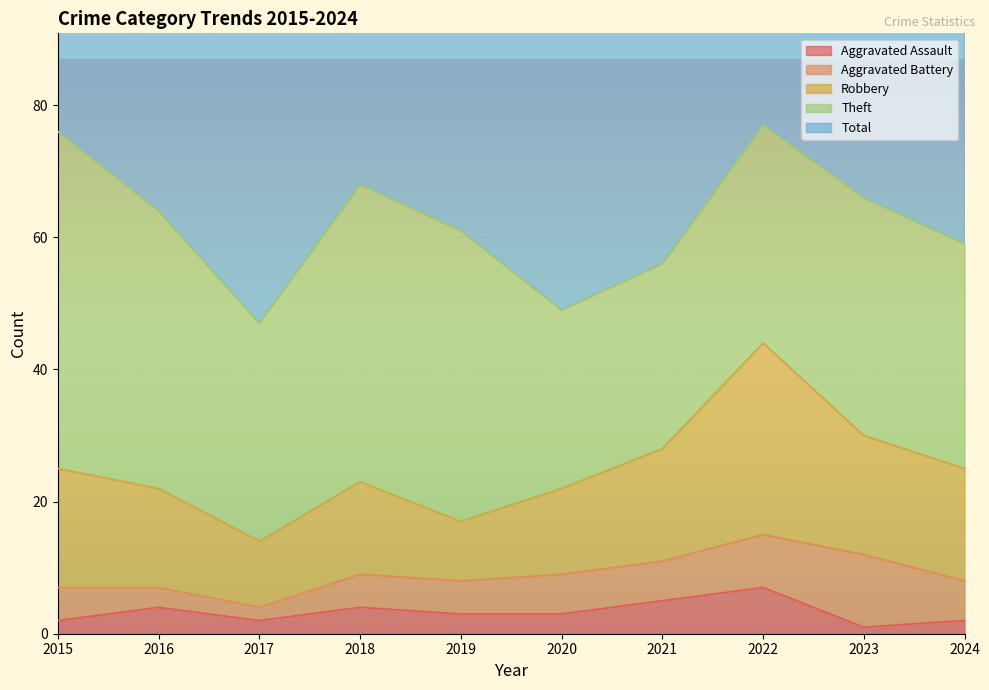

At which category does Aggravated Battery reach its first local peak?

2023